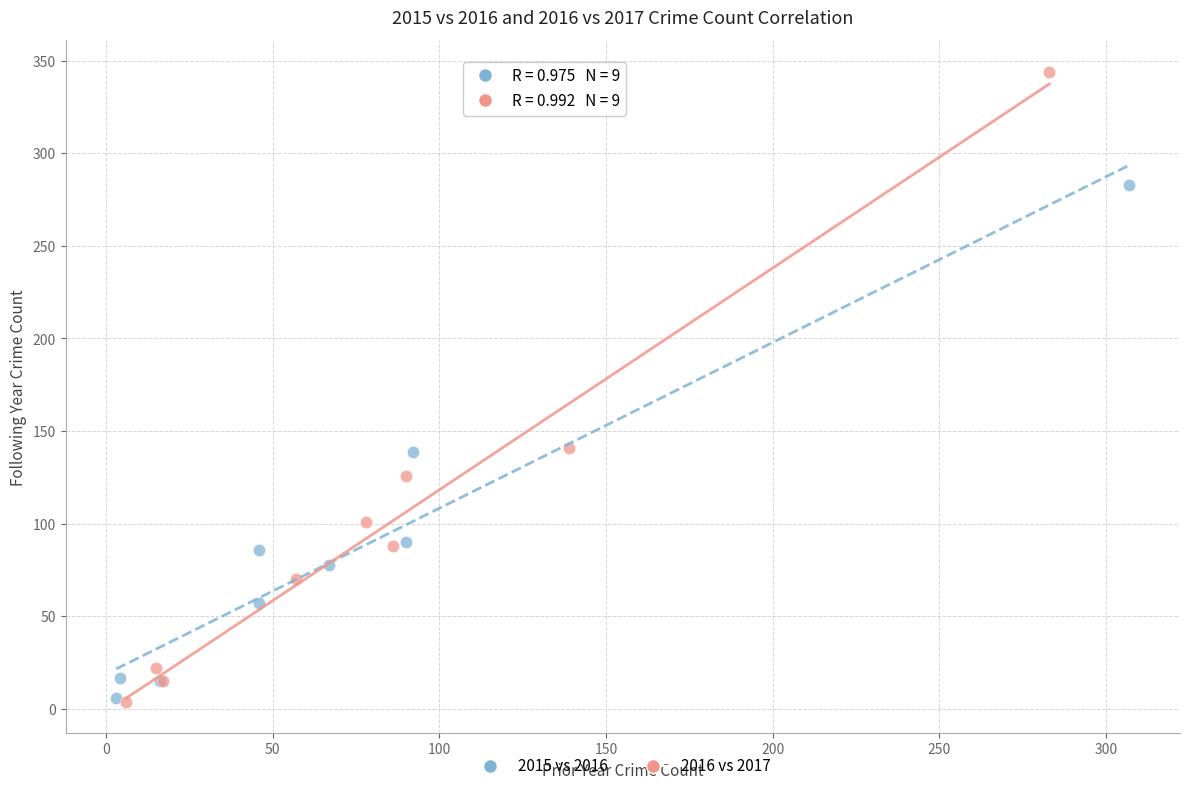

Which series contains the highest Y value?

2016 vs 2017